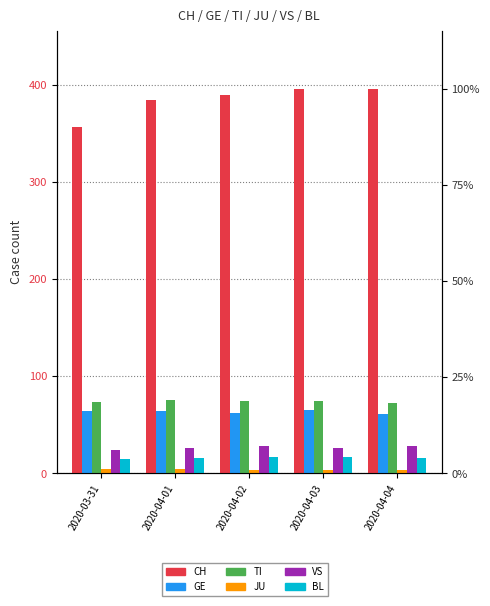

Reading right to left, what are all the values shown in this chart?

CH: 396	396	390	384	357
GE: 61	65	62	64	64
TI: 72	75	75	76	74
JU: 3	3	3	5	5
VS: 28	26	28	26	24
BL: 16	17	17	16	15